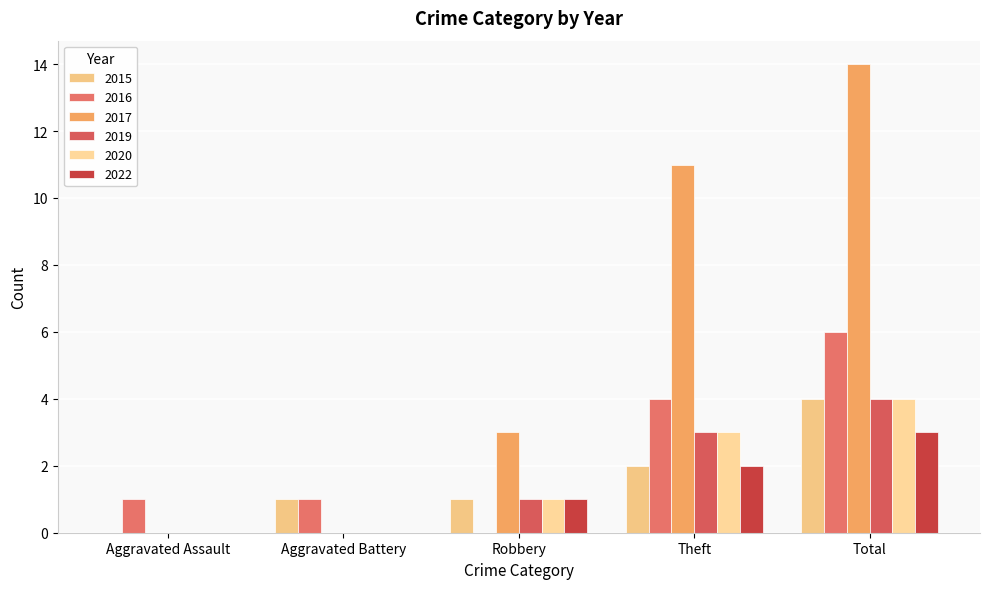

Are the bars horizontal?

No